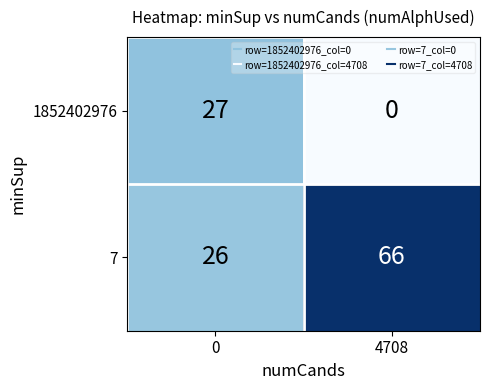

At 0, list the series in order from largest to smallest.

1852402976, 7